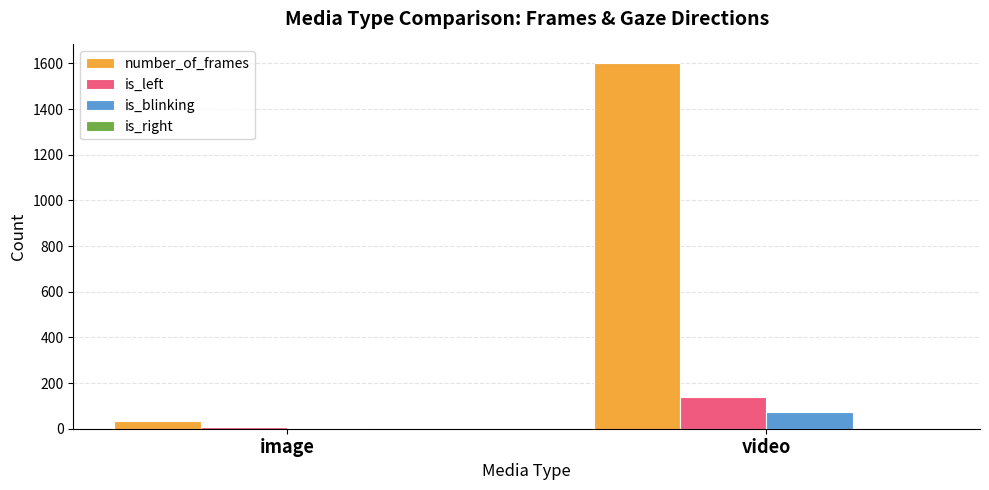

How many groups of bars are there?

2